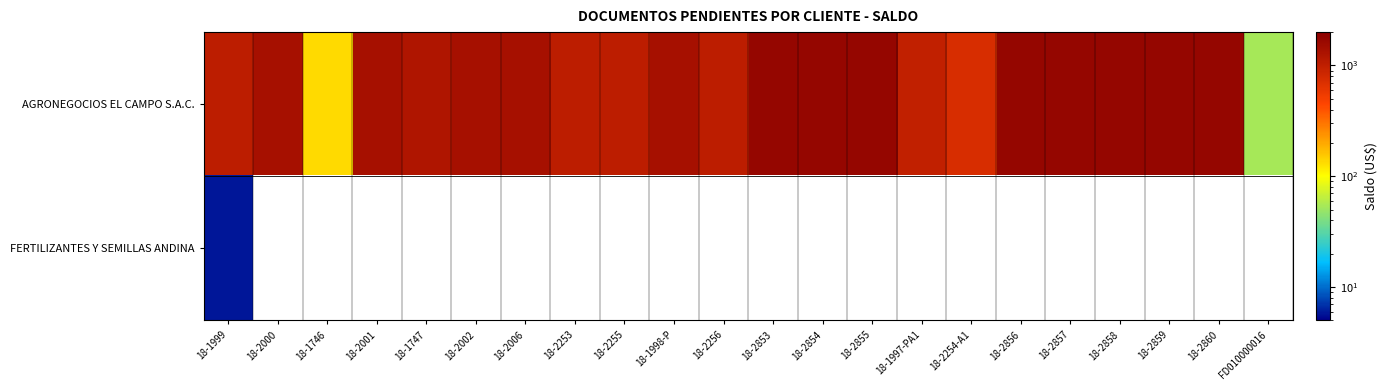

List the series in order of their peak value, lowest first.

FERTILIZANTES Y SEMILLAS ANDINA, AGRONEGOCIOS EL CAMPO S.A.C.